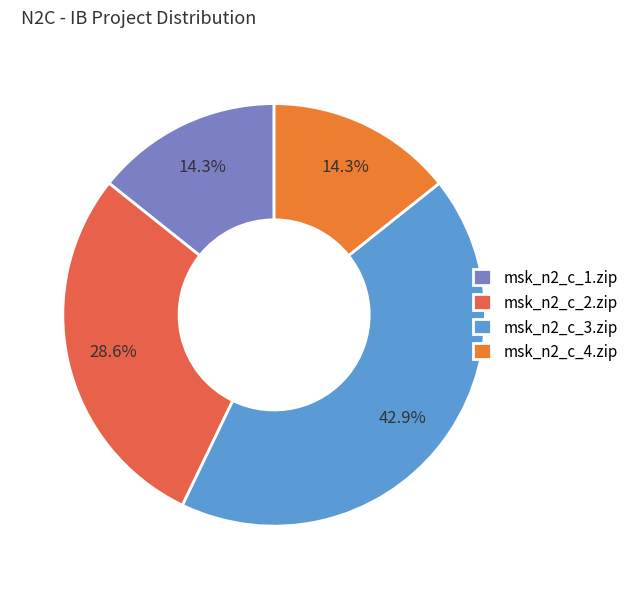

Which category has the biggest portion of the pie?

msk_n2_c_3.zip